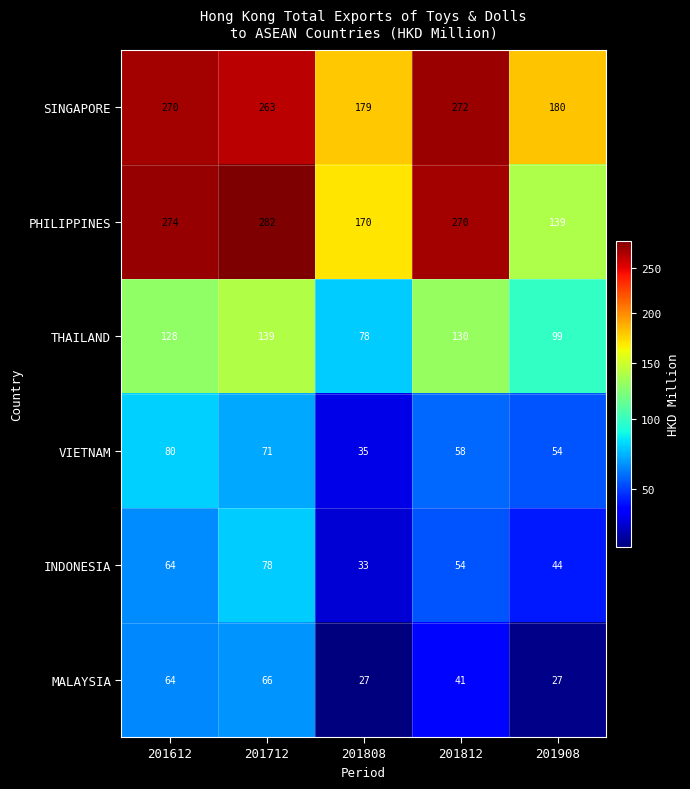

Reading left to right, transcribe all the data shown in this chart.

SINGAPORE: 270	263	179	272	180
PHILIPPINES: 274	282	170	270	139
THAILAND: 128	139	78	130	99
VIETNAM: 80	71	35	58	54
INDONESIA: 64	78	33	54	44
MALAYSIA: 64	66	27	41	27